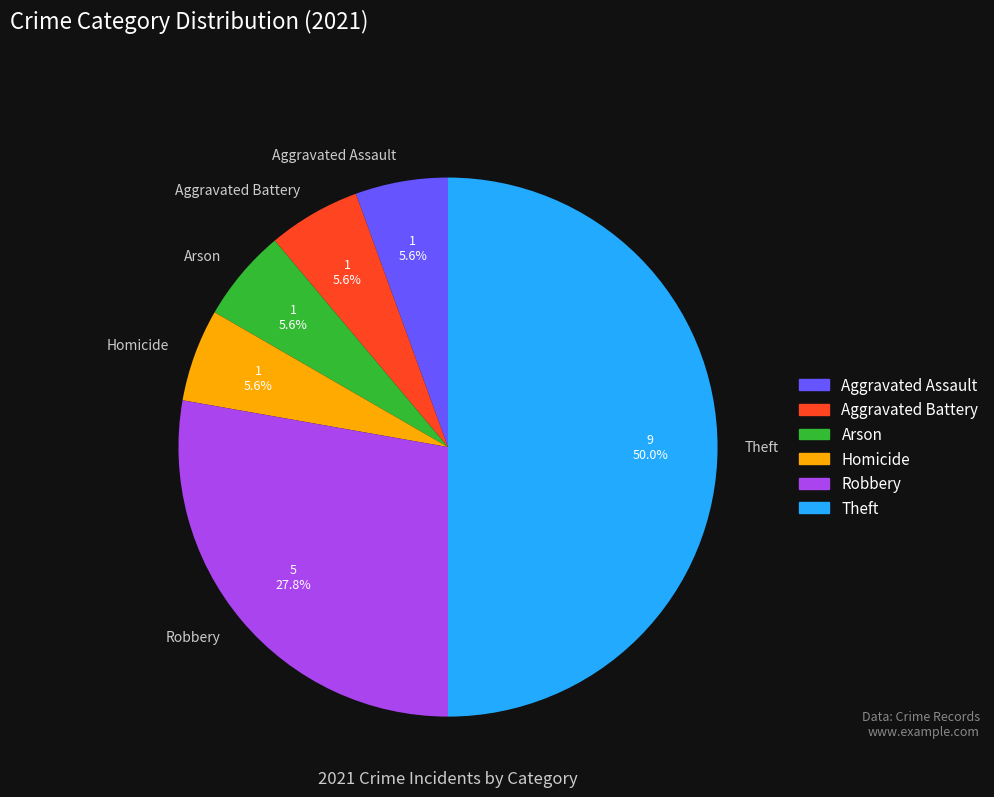

How many slices are in this pie chart?

6